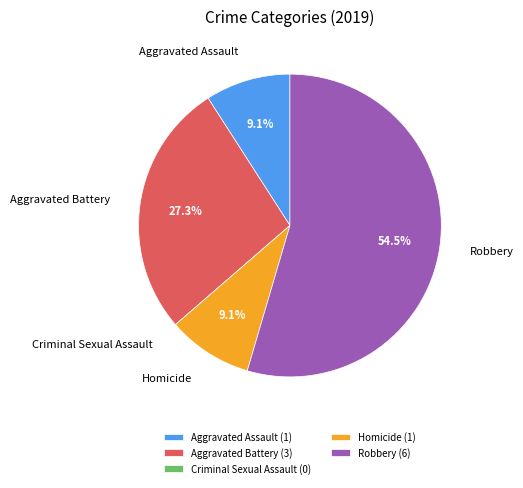

What portion of the pie excludes Aggravated Assault?

90.9%